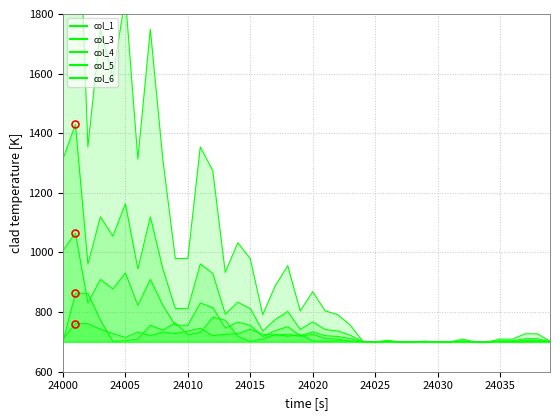

Rank the categories by col_5 value from lowest to highest.

24025, 24027, 24028, 24030, 24031, 24033, 24034, 24024, 24029, 24039, 24026, 24032, 24035, 24036, 24037, 24038, 24023, 24016, 24022, 24019, 24021, 24020, 24017, 24013, 24018, 24009, 24010, 24015, 24014, 24012, 24006, 24008, 24002, 24011, 24004, 24003, 24007, 24005, 24000, 24001